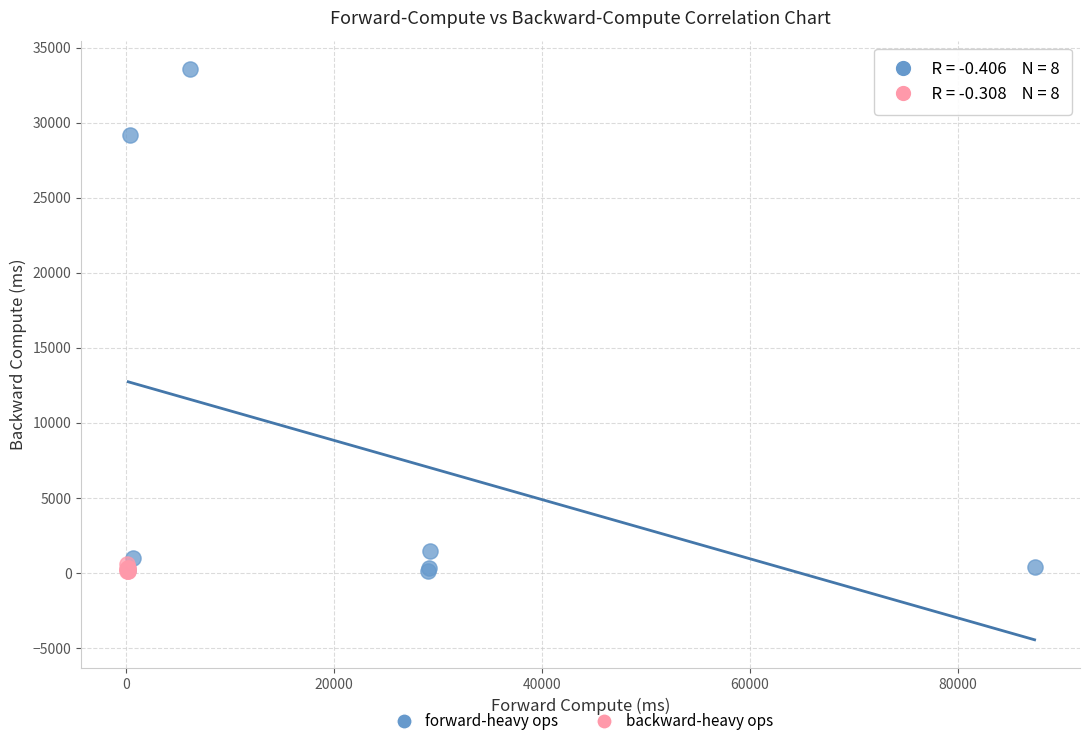

Which series has the largest Y range (max minus min)?

forward-heavy ops